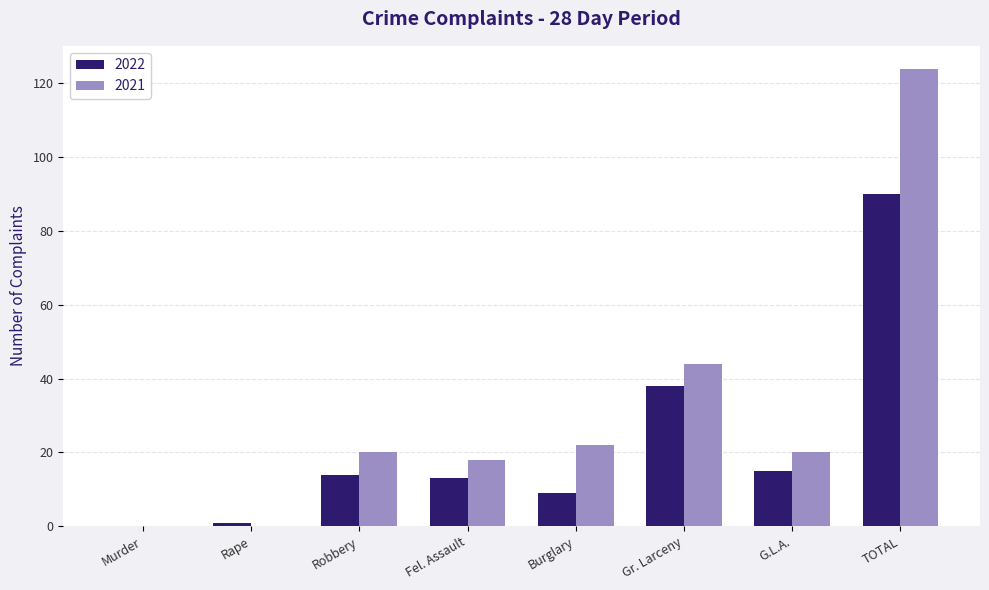

Which series has the largest total across all categories?

2021